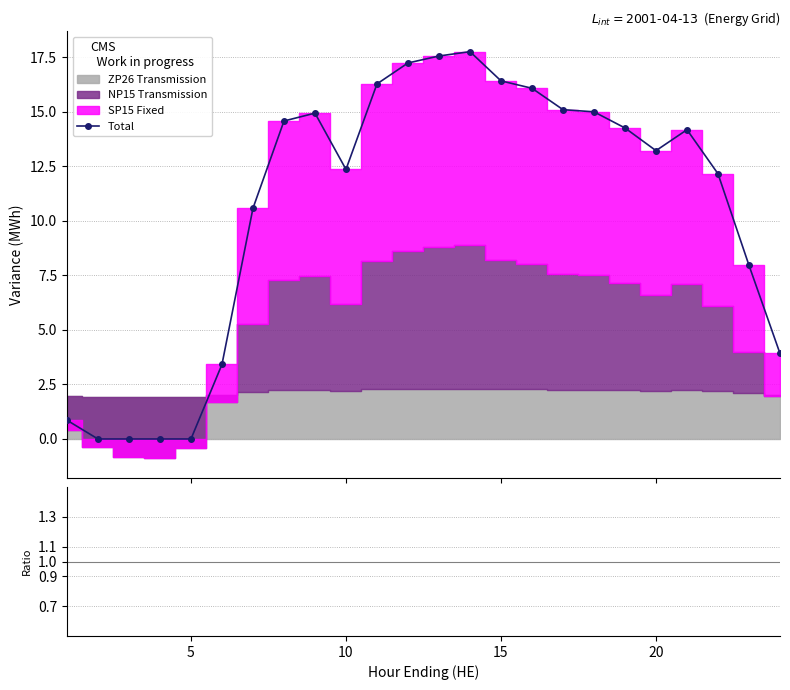

What is the sum of all Ratio values?

113.6